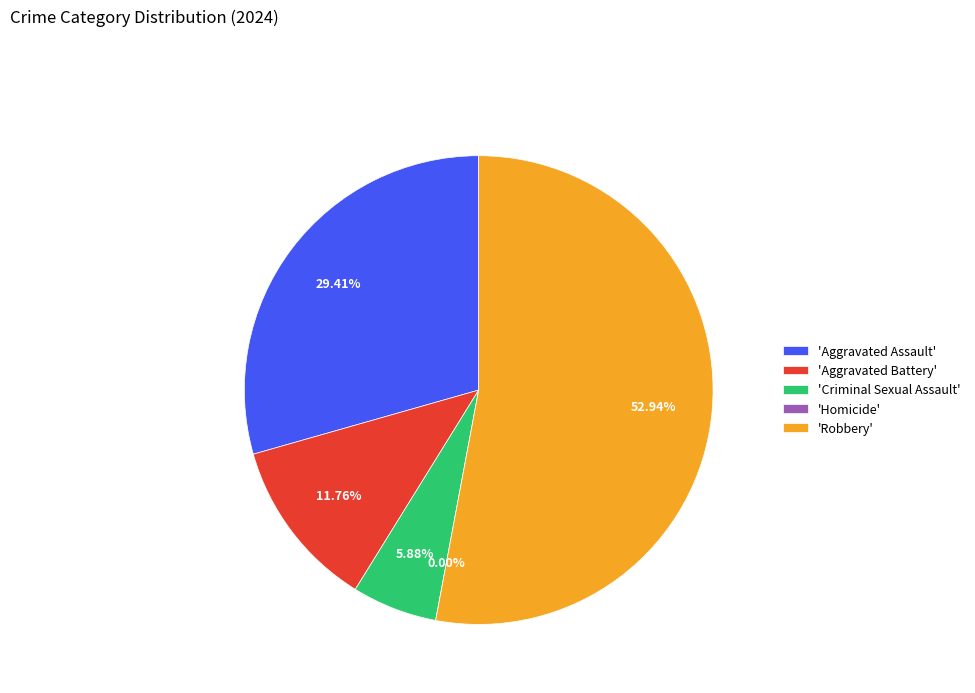

Which has a higher value, Aggravated Battery or Aggravated Assault?

Aggravated Assault